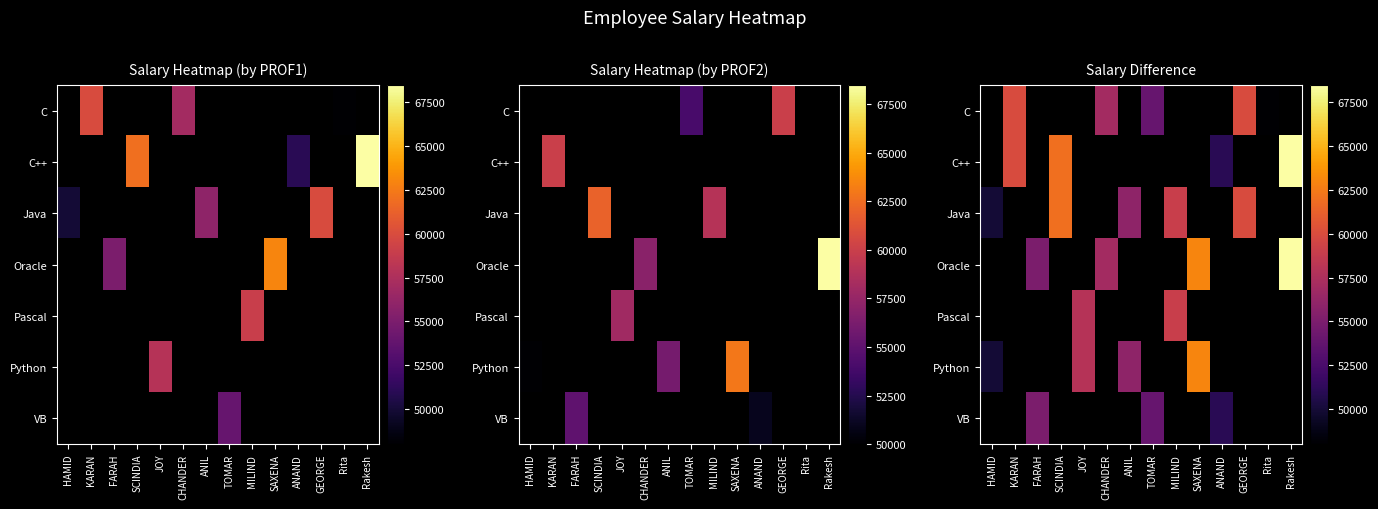

What is the smallest value displayed?

48000.0